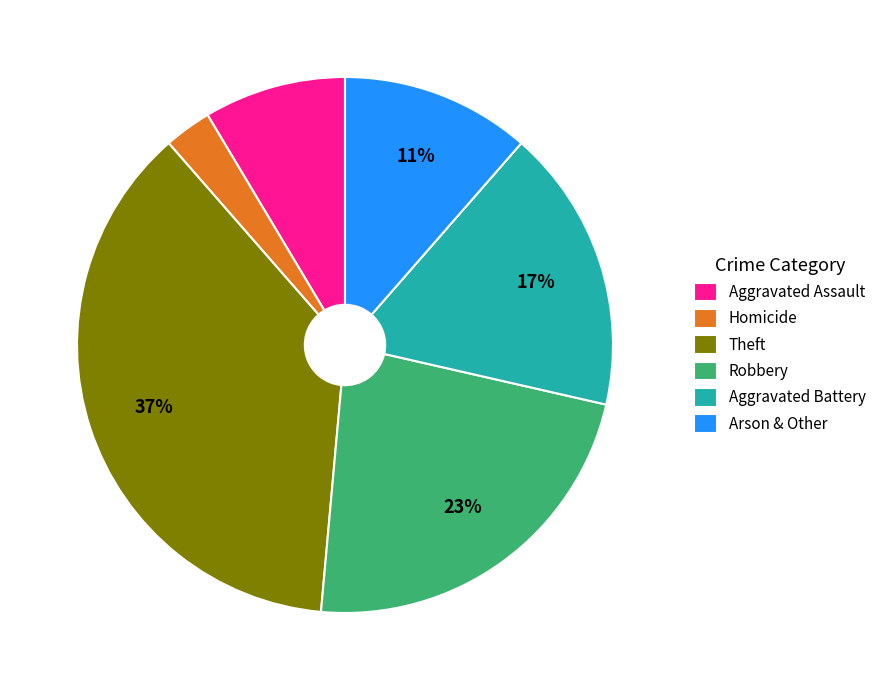

True or false: Arson & Other accounts for 11% of the total.

True